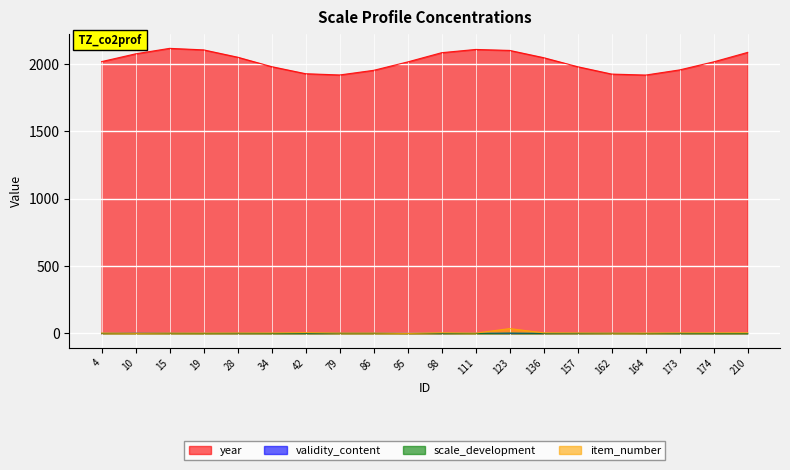

How many interior local peaks does the item_number series have?

3